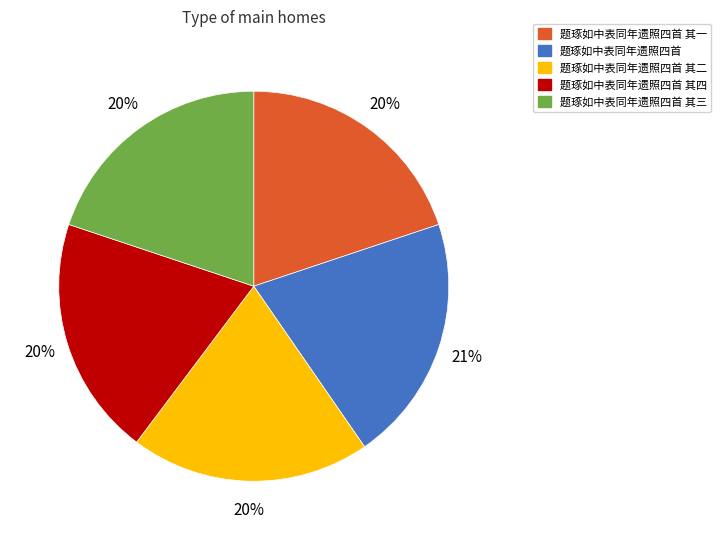

Is the sum of 题琢如中表同年遗照四首 其三 and 题琢如中表同年遗照四首 其一 greater than half?

No